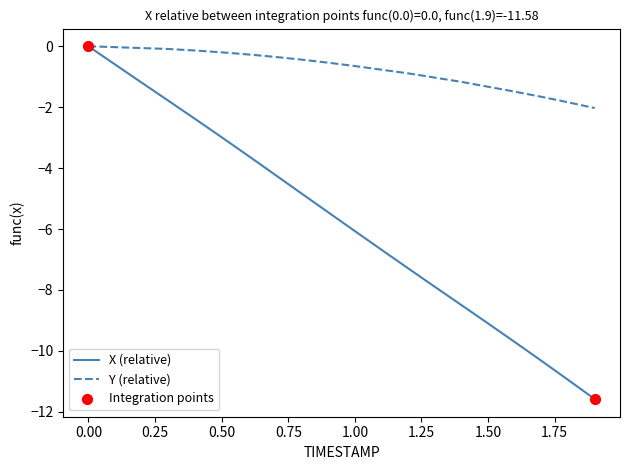

Which series has the largest total across all categories?

Y (relative)